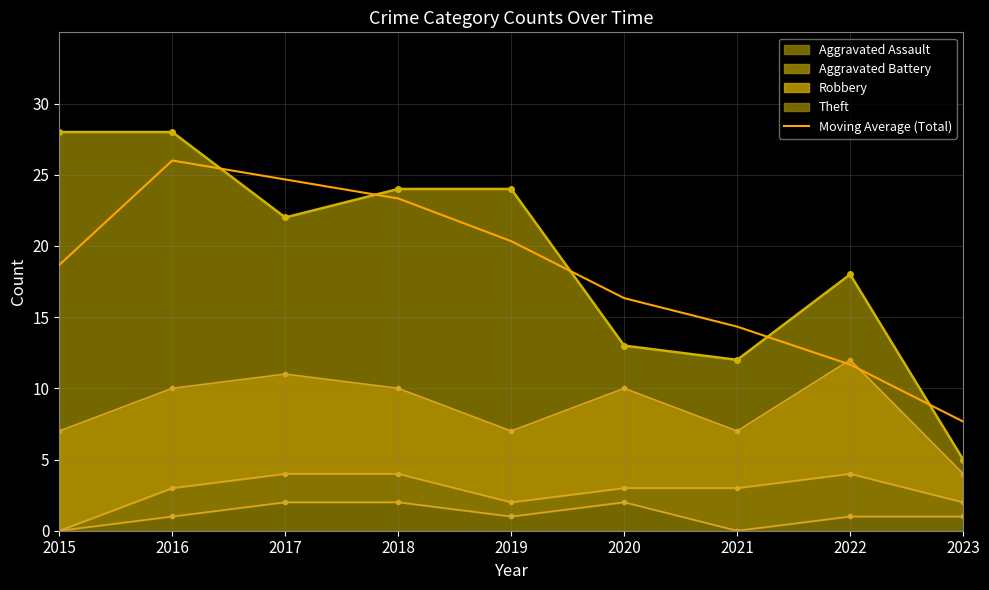

How many lines are shown in the chart?

1